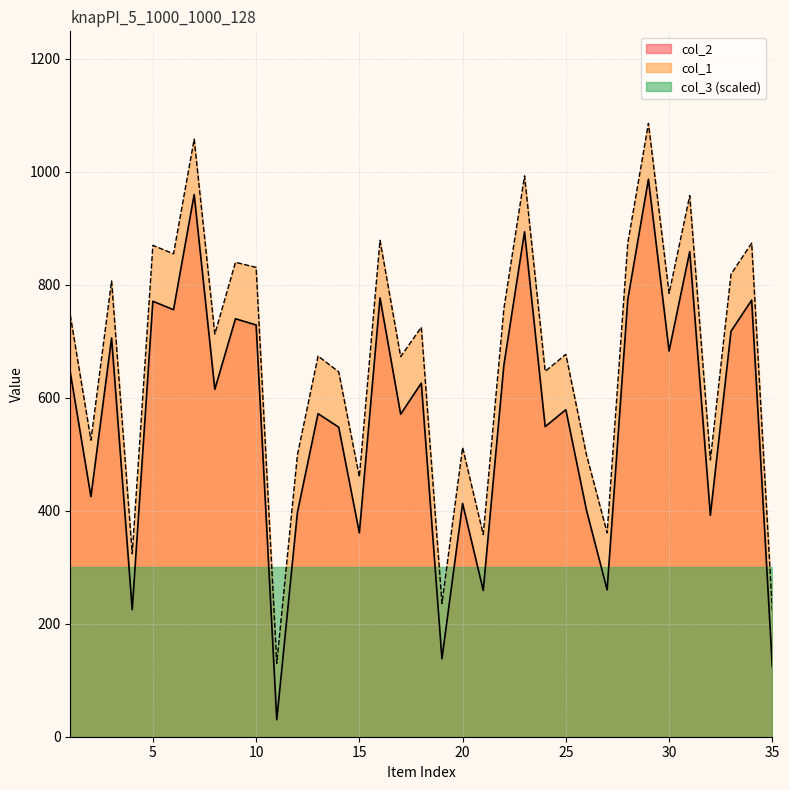

What is the average value of the col_2 series?

569